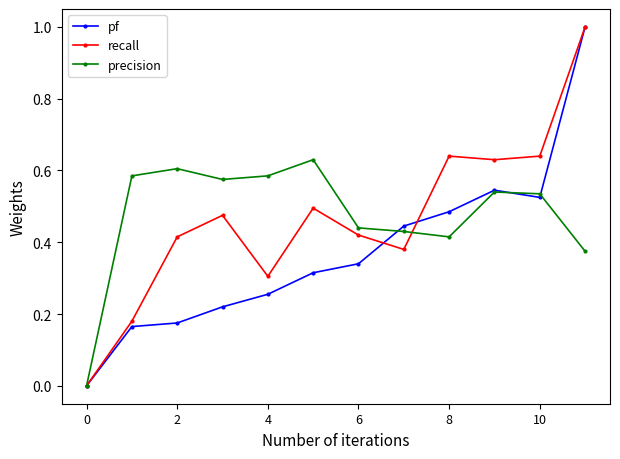

True or false: precision has more than 0 points higher than both neighbors.

True